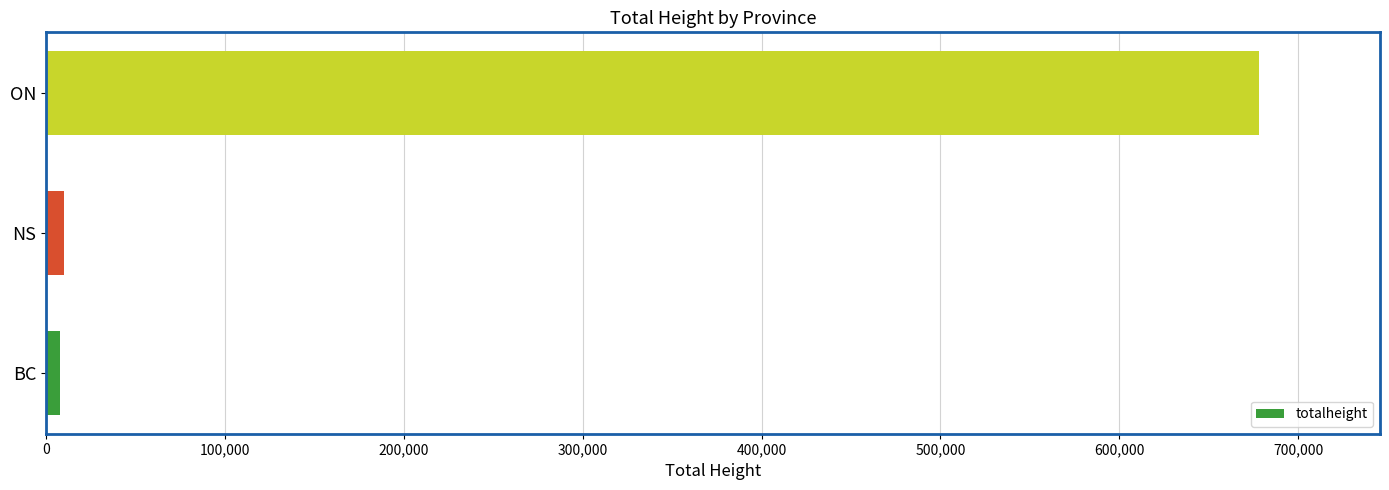

What is the sum of all values?

695522